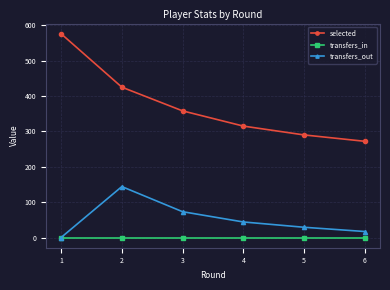

At how many categories does at least one series exceed 440?

1